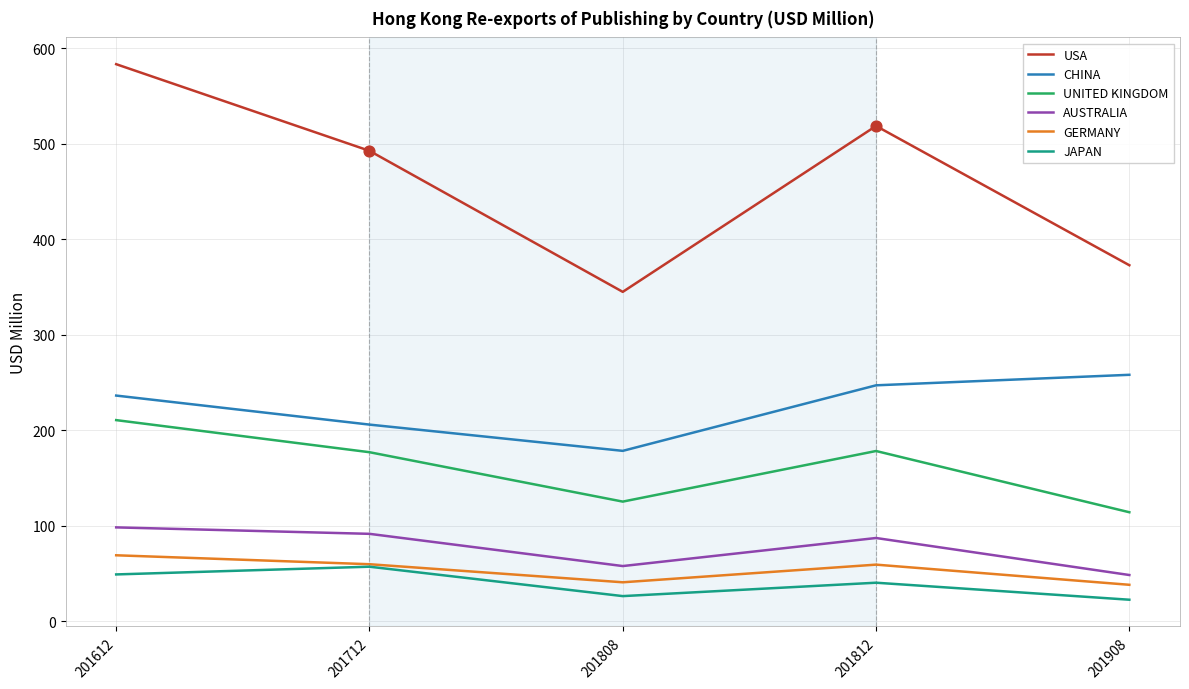

What are all the series names shown in the legend?

USA, CHINA, UNITED KINGDOM, AUSTRALIA, GERMANY, JAPAN